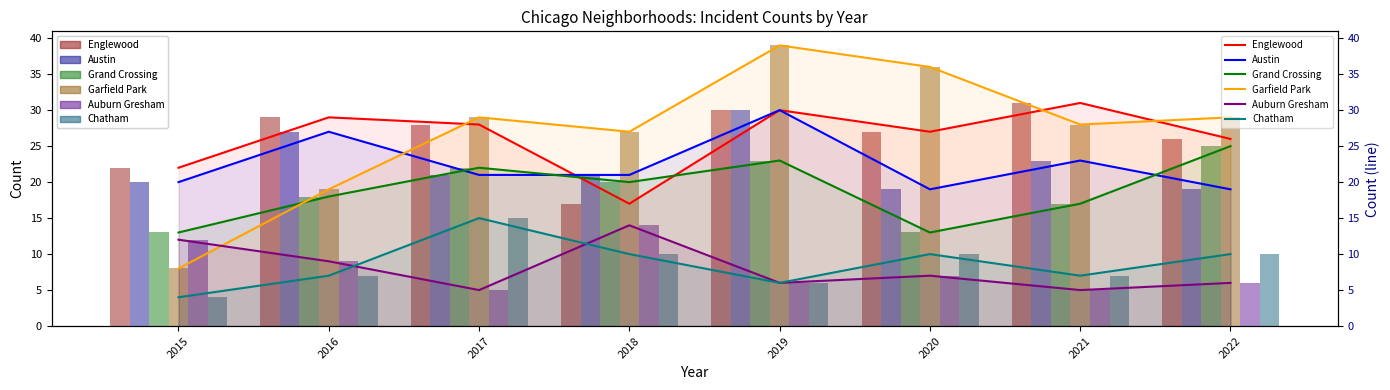

Is the value of Chatham at 2021 greater than the value of Grand Crossing at 2016?

No